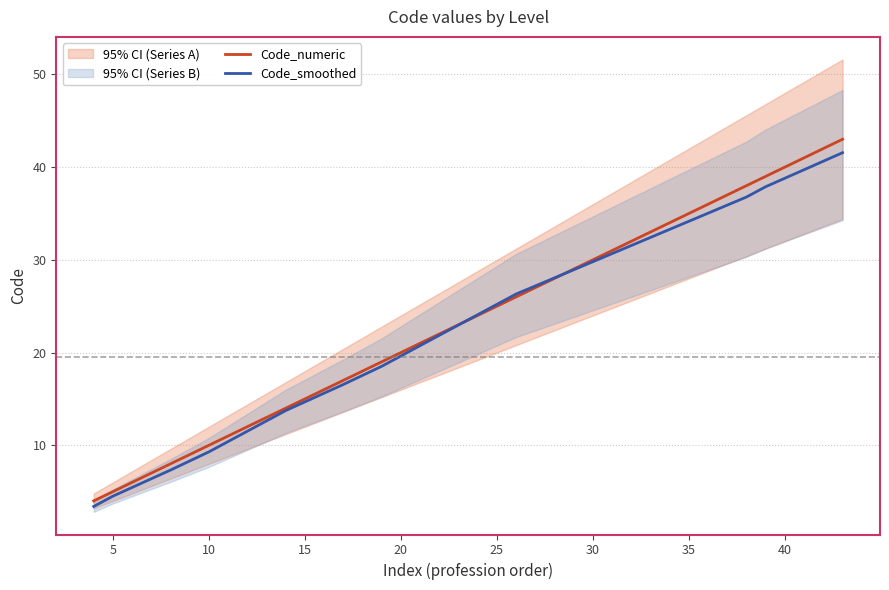

The Code_smoothed series shows 25.2 at 25. True or false?

True